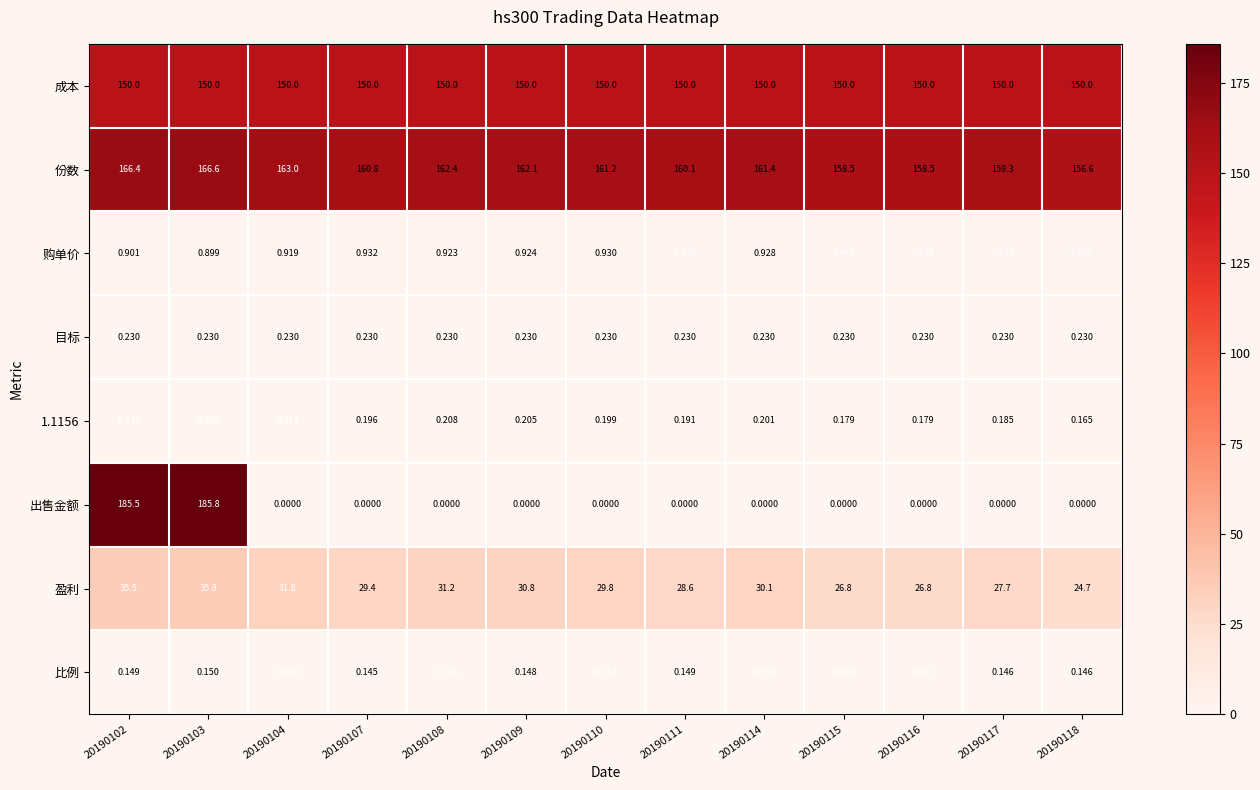

At how many categories does at least one series exceed 45?

13